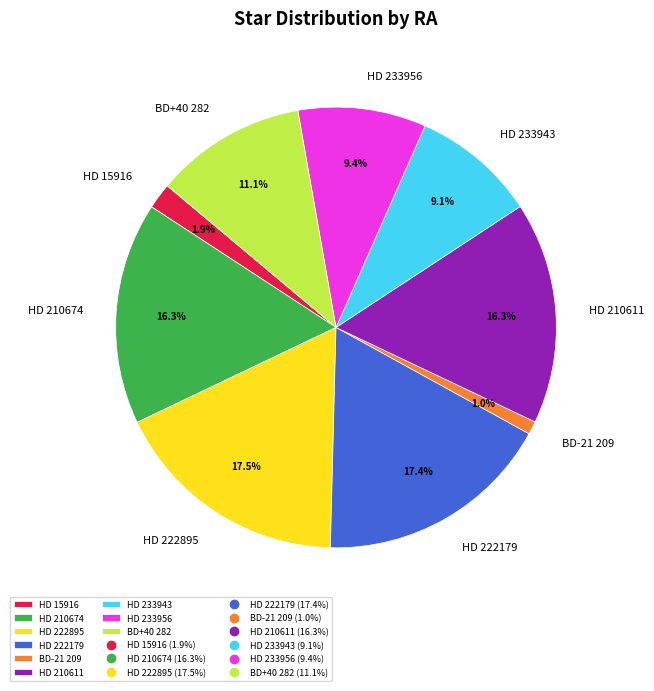

Is the sum of BD+40 282 and BD-21 209 greater than half?

No